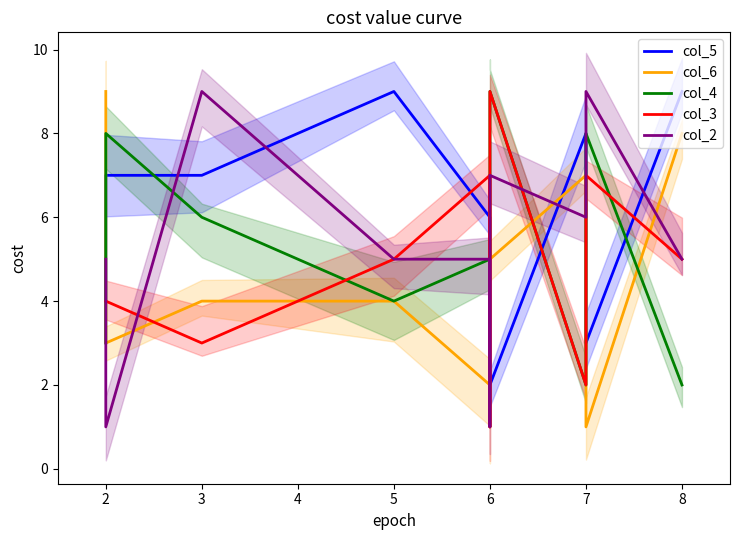

What is the sum of all col_4 values?

56